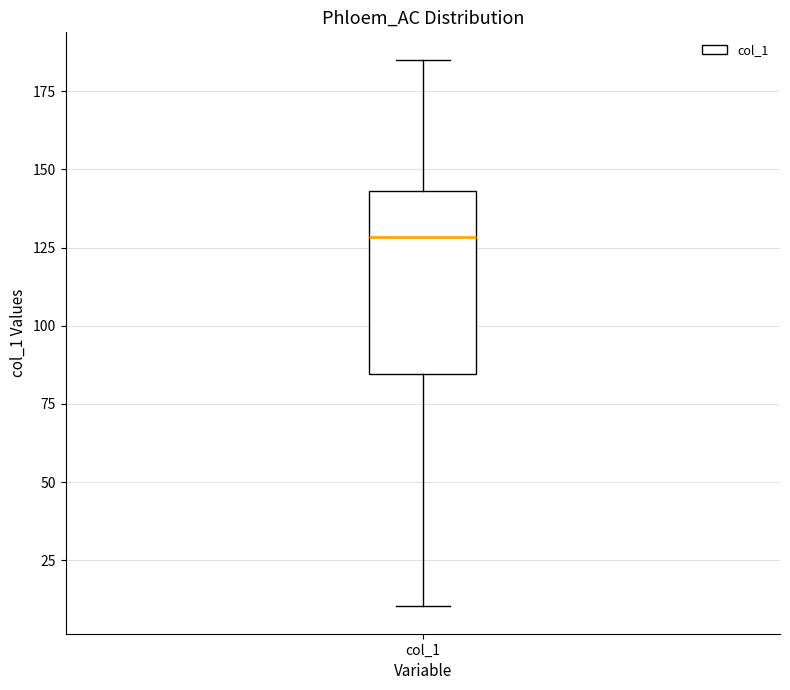

Read this box plot against the y-axis: the position of the median line, the range covered by the box, and the ends of both whiskers. The values are not printed on the chart, so give them approximately, as read against the axis.

median 130, box 85 to 145, whiskers 10 to 185